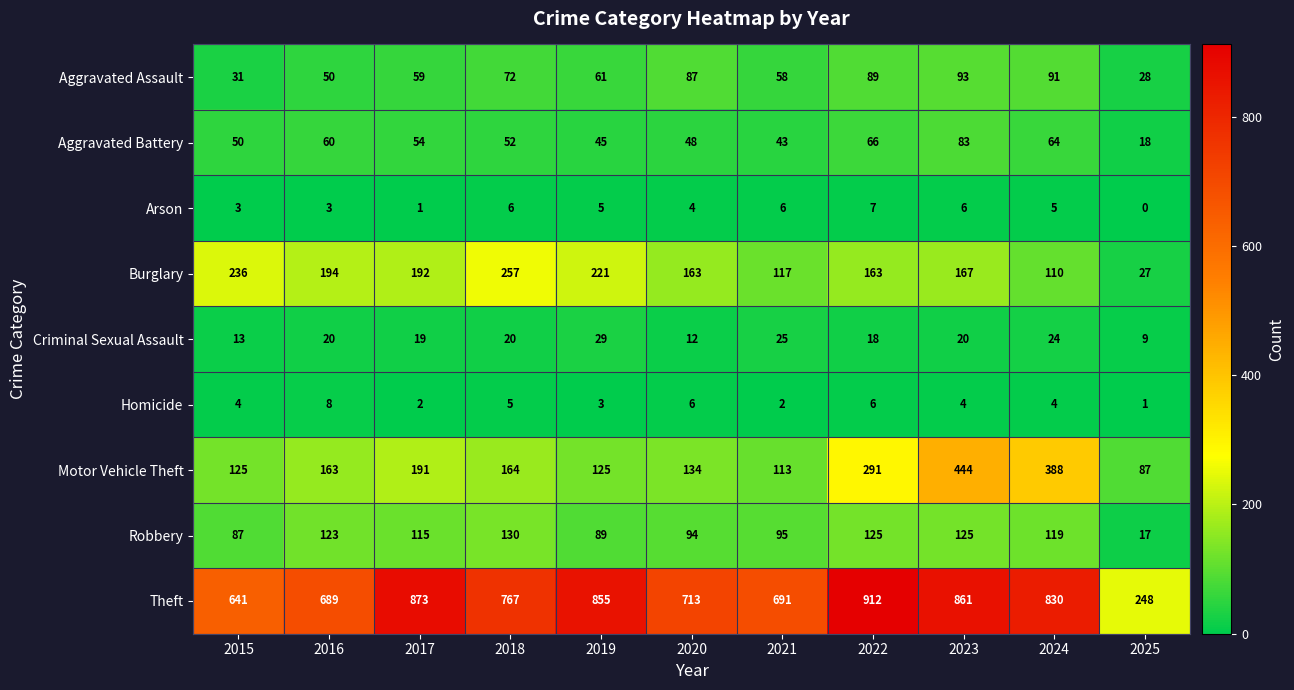

Which series has the largest range (max minus min)?

Theft